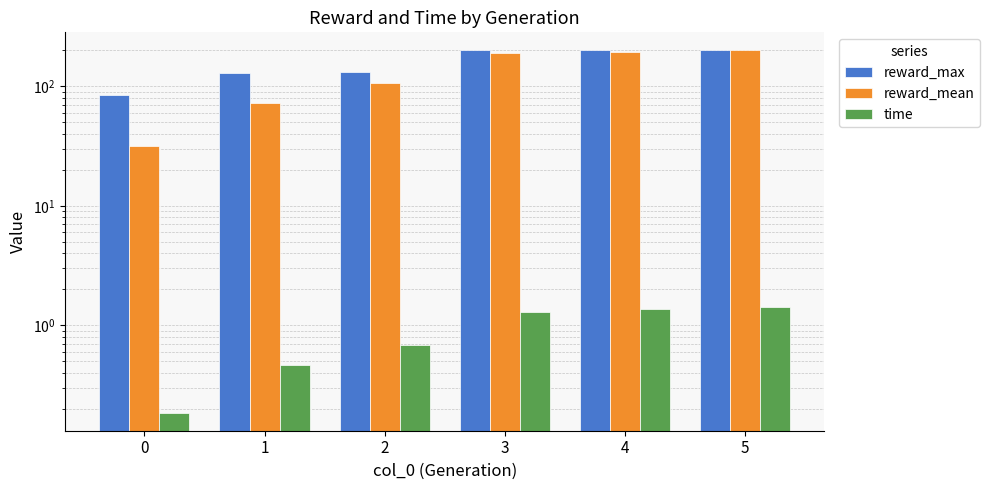

What is the value of the reward_max bar at the 4th from the left?

200.0